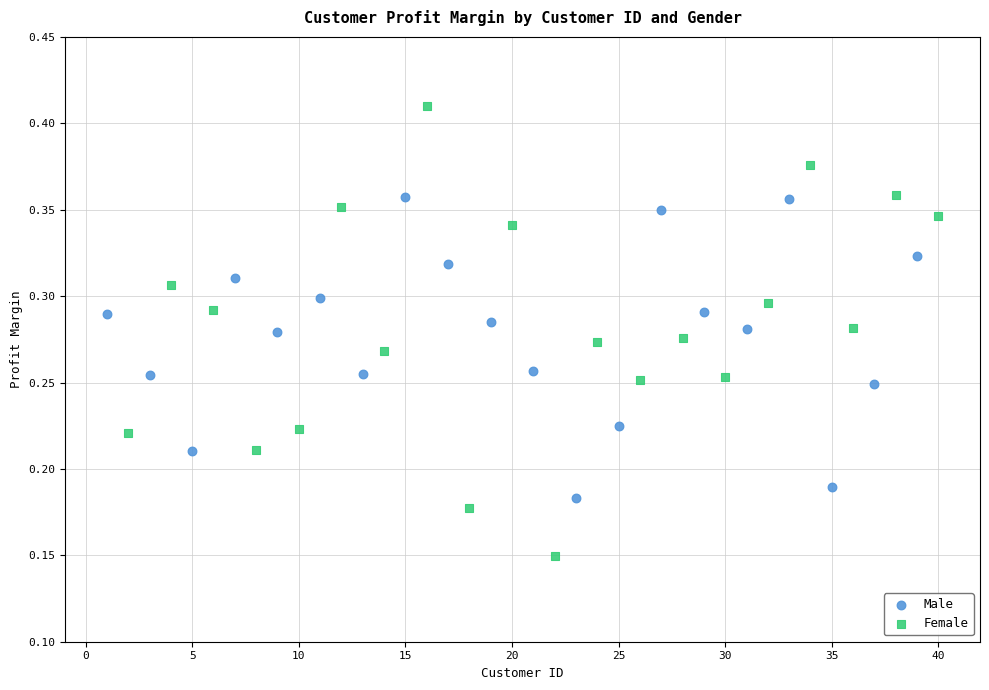

Which series reaches the minimum Y coordinate?

Female